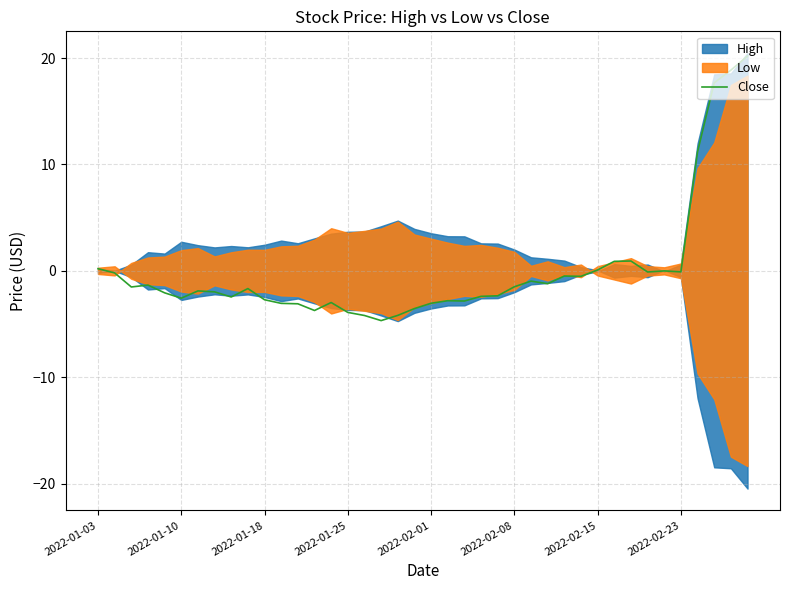

Does the chart display data point markers on the line(s)?

No